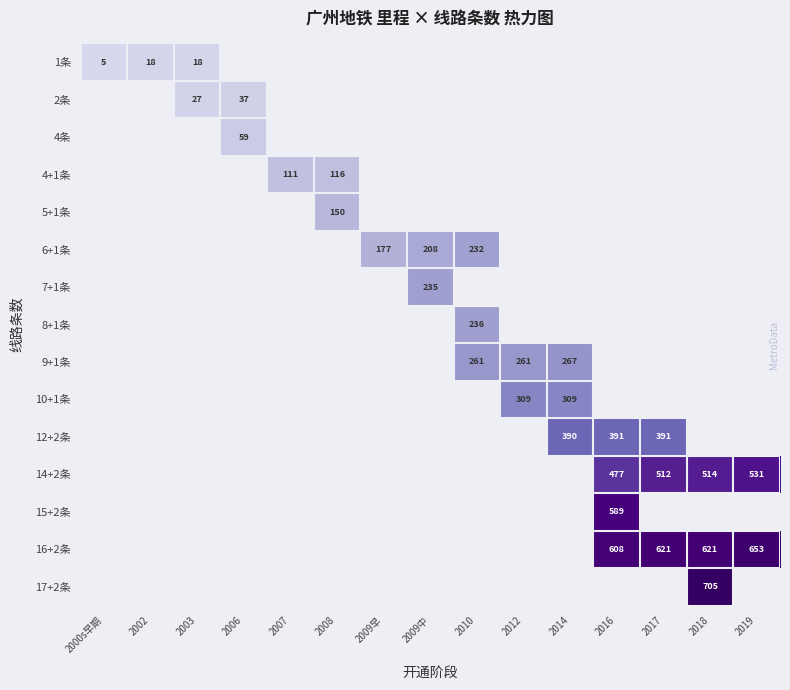

At how many categories does at least one series exceed 40?

12